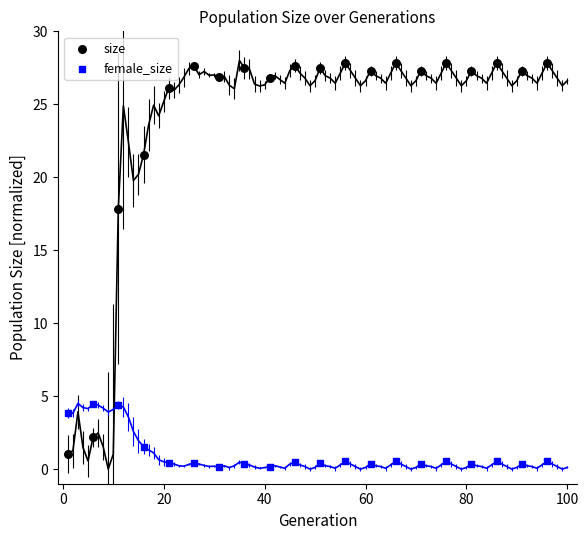

Which series contains the highest Y value?

size